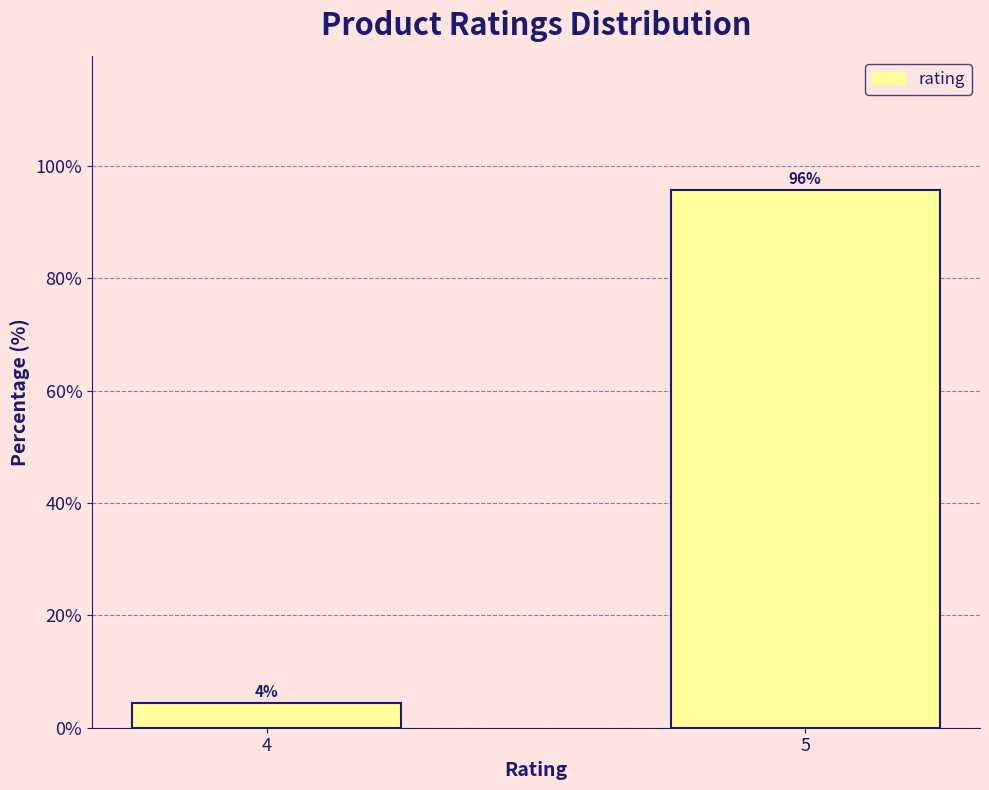

Between 4 and 5, which is larger?

5